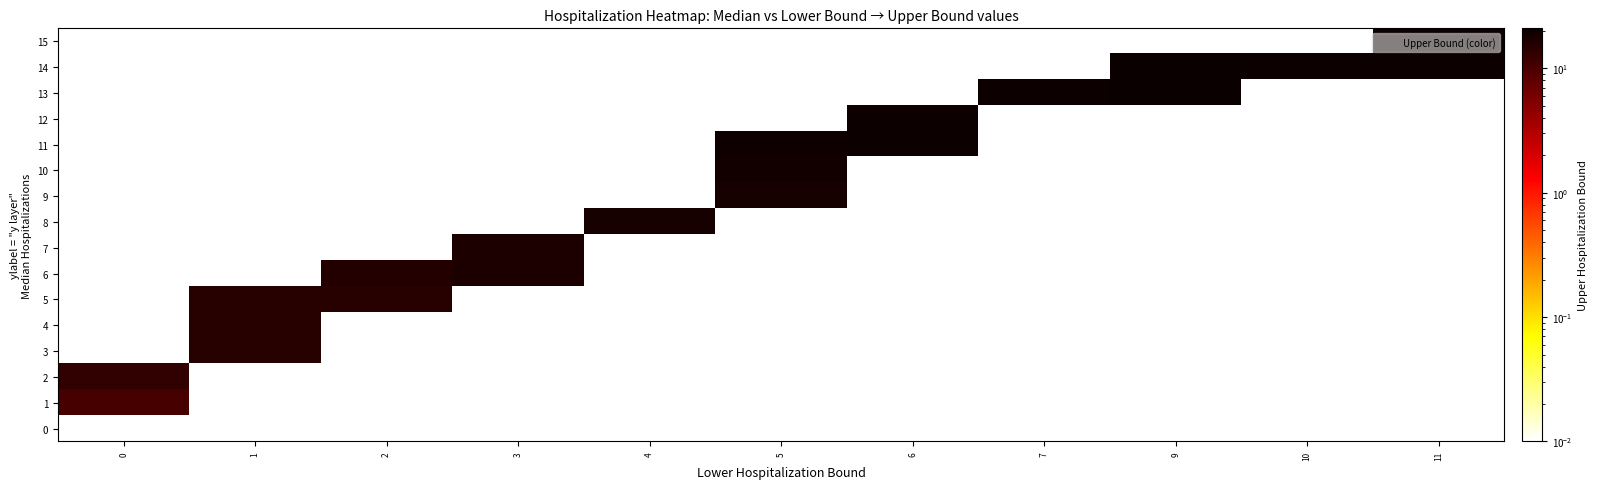

Count the number of data series in this chart.

16